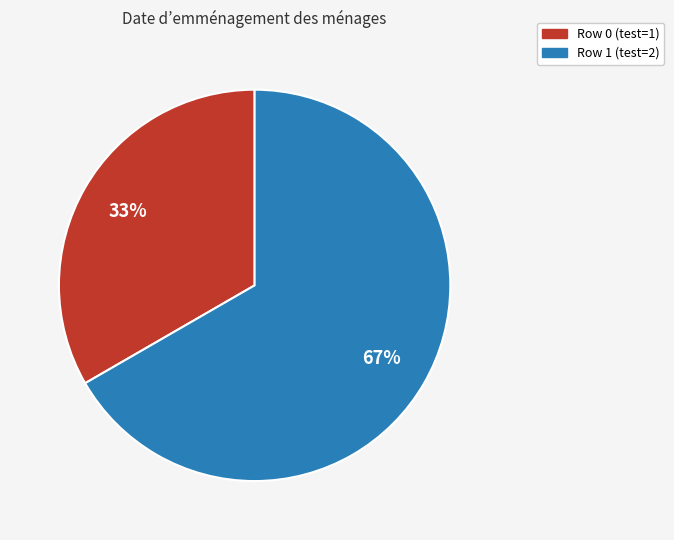

Is Row 1 the majority of the pie?

Yes